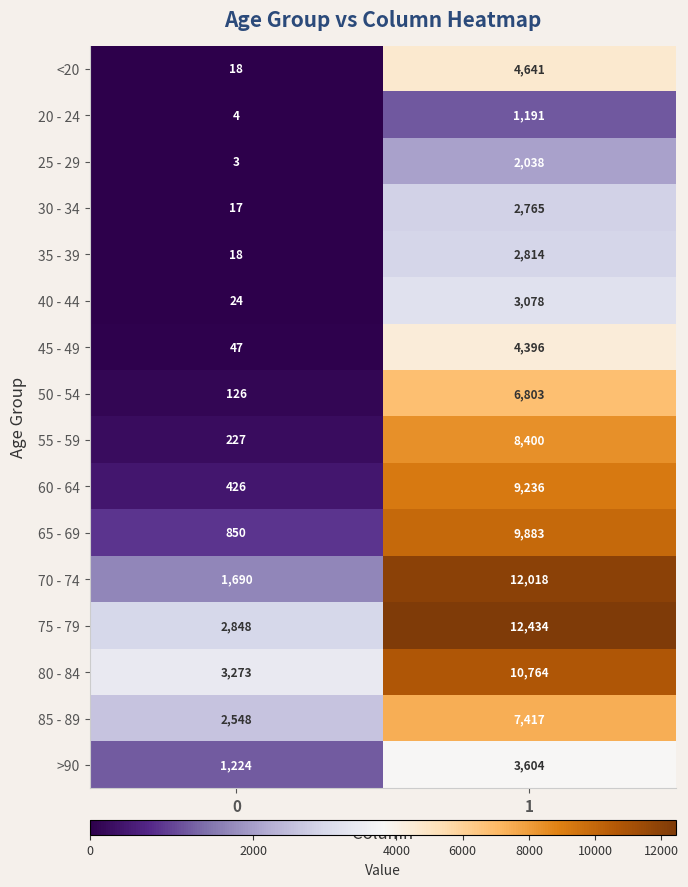

Is it true that 20 - 24 equals 1869 at 1?

False